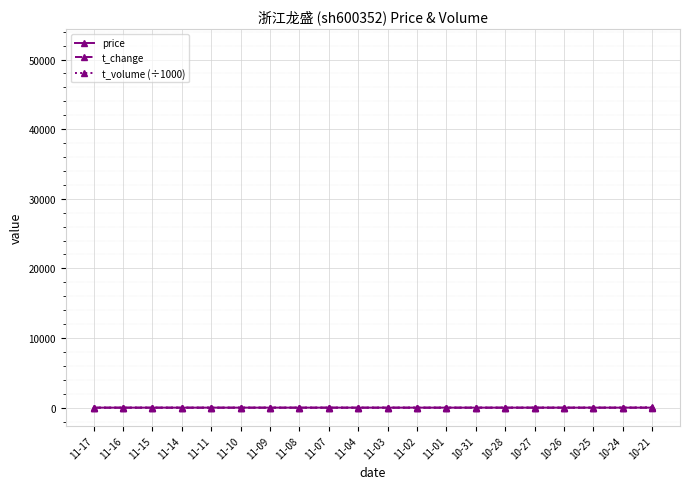

Rank the series by their average value, from highest to lowest.

t_volume (÷1000), price, t_change